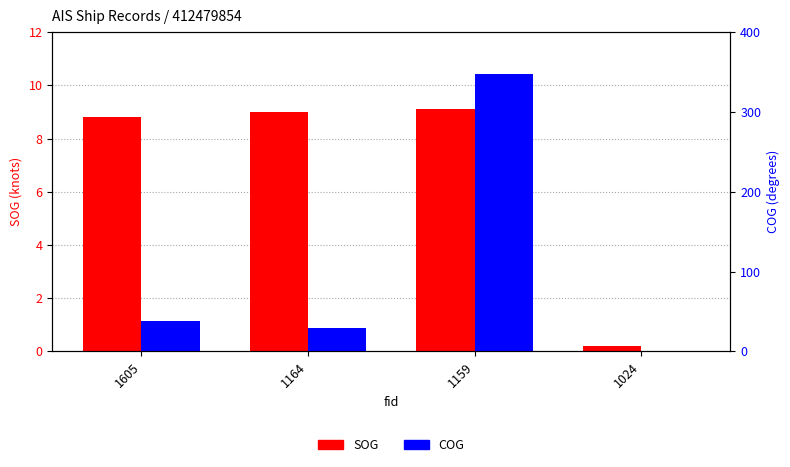

Is it true that COG equals 12.5 at 1164?

False